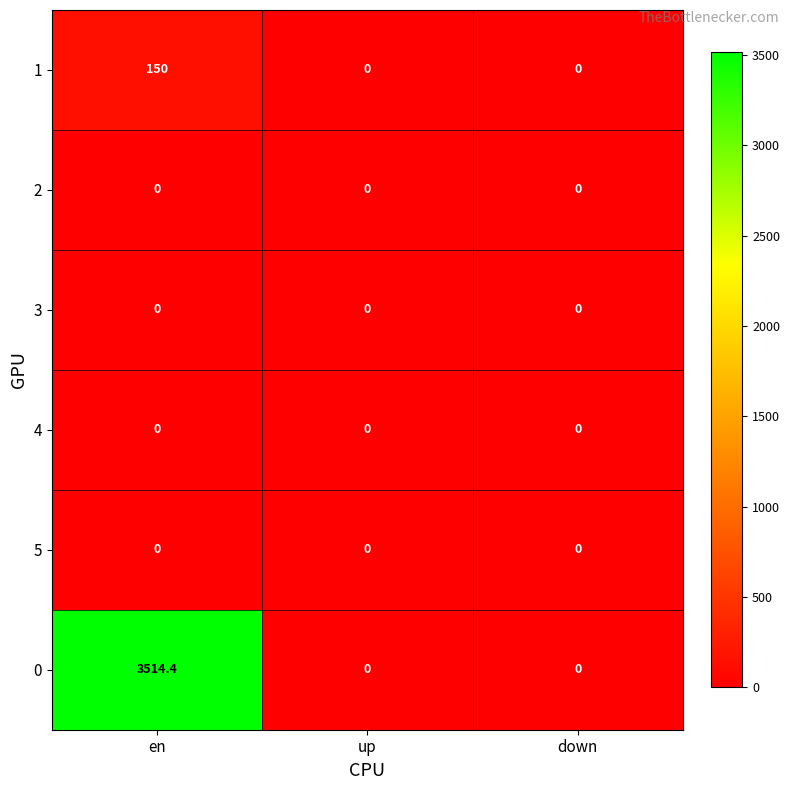

Reading left to right, transcribe all the data shown in this chart.

1: en=150.0	up=0.0	down=0.0
2: en=0.0	up=0.0	down=0.0
3: en=0.0	up=0.0	down=0.0
4: en=0.0	up=0.0	down=0.0
5: en=0.0	up=0.0	down=0.0
0: en=3514.4	up=0.0	down=0.0